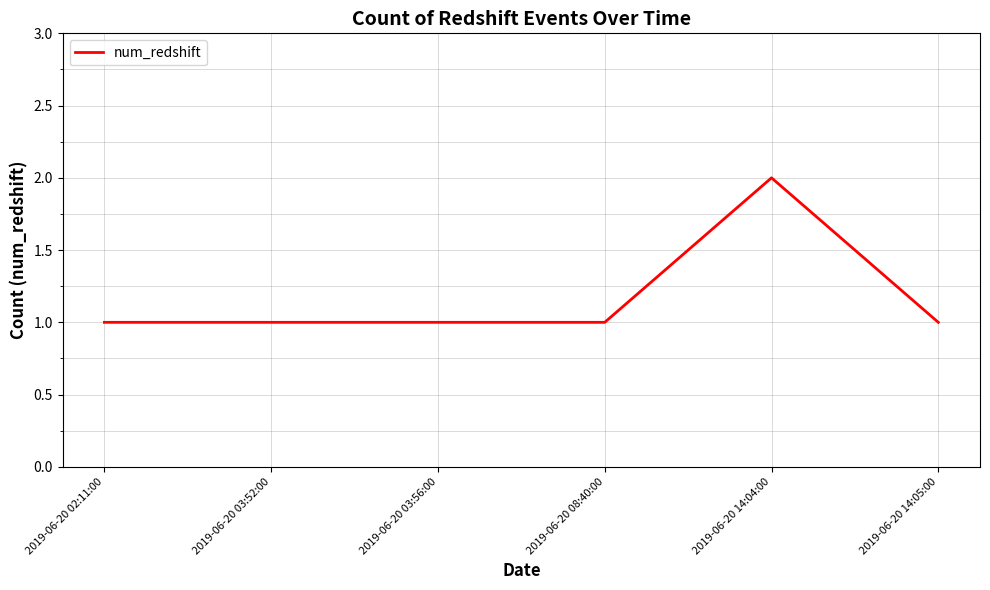

What is the approximate value at 2019-06-20 02:11:00?

1